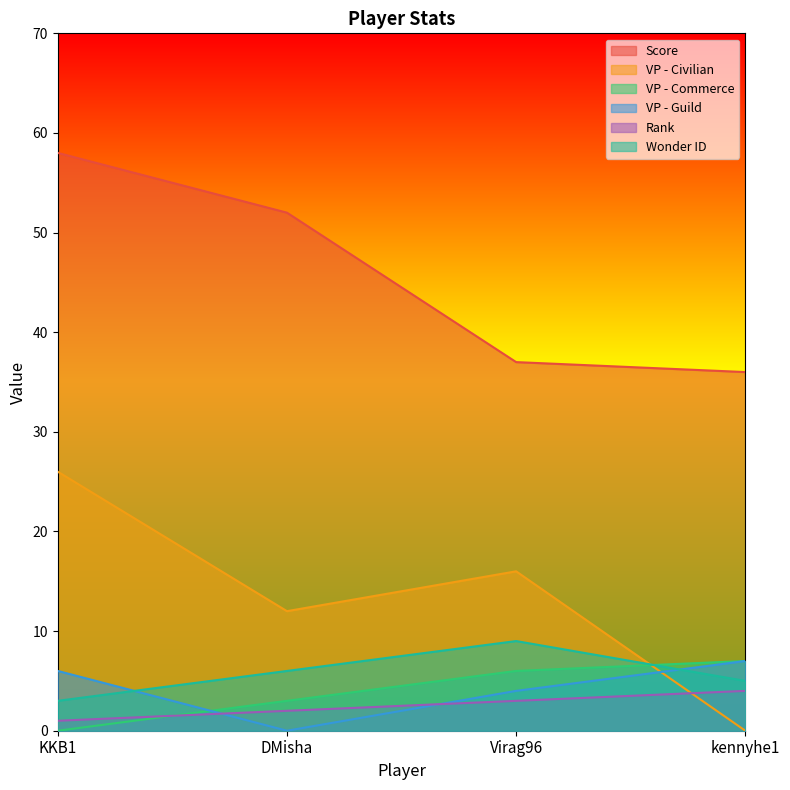

What is the sum of all VP - Civilian values?

54